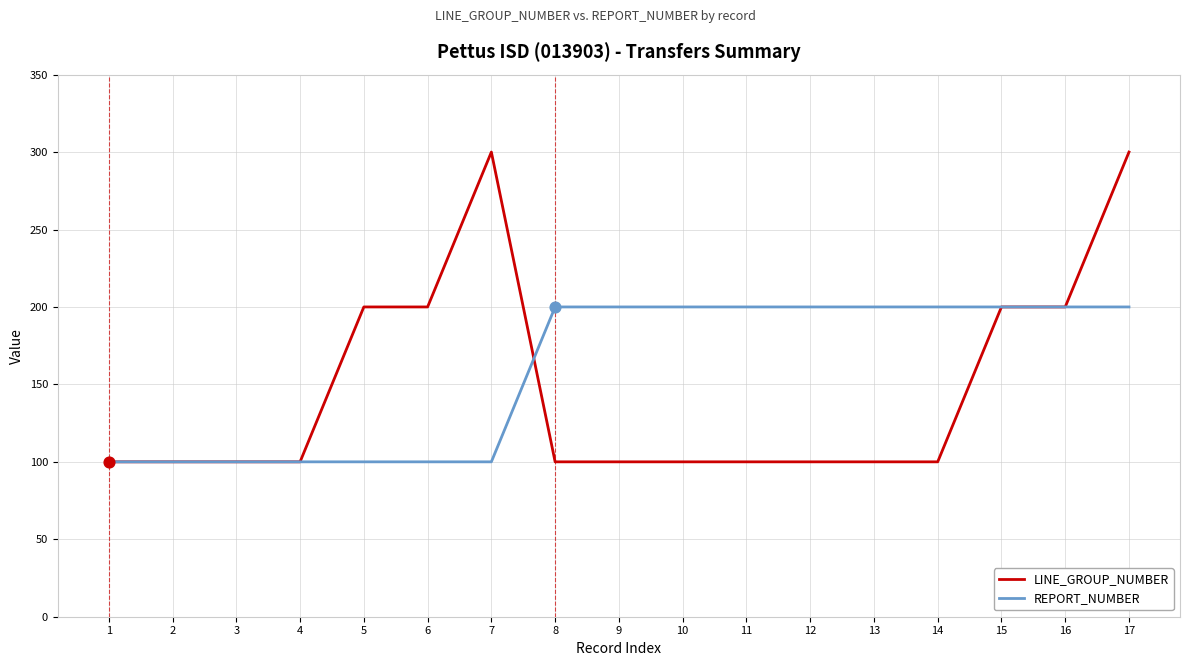

At how many categories does at least one series exceed 163?

13